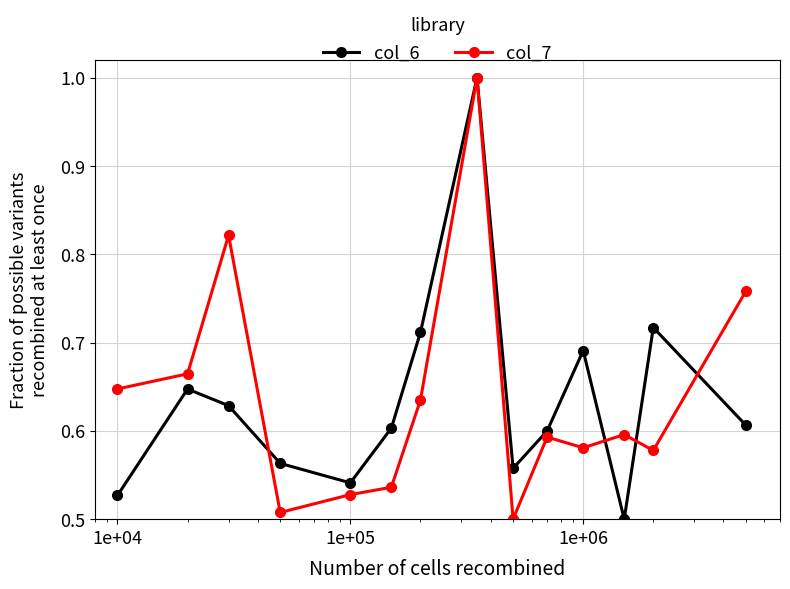

What is the maximum value shown in the chart?

1.0